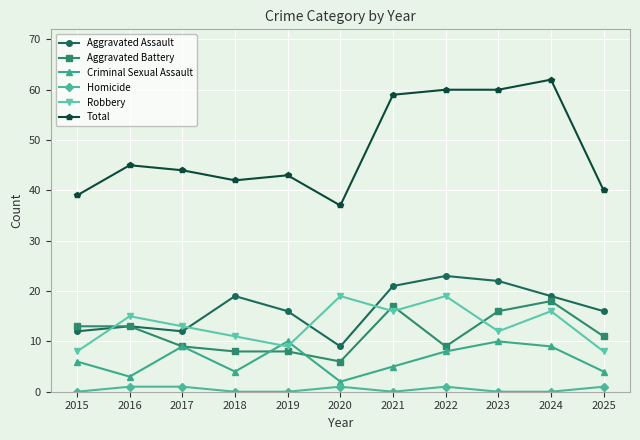

Which series has the largest range (max minus min)?

Total